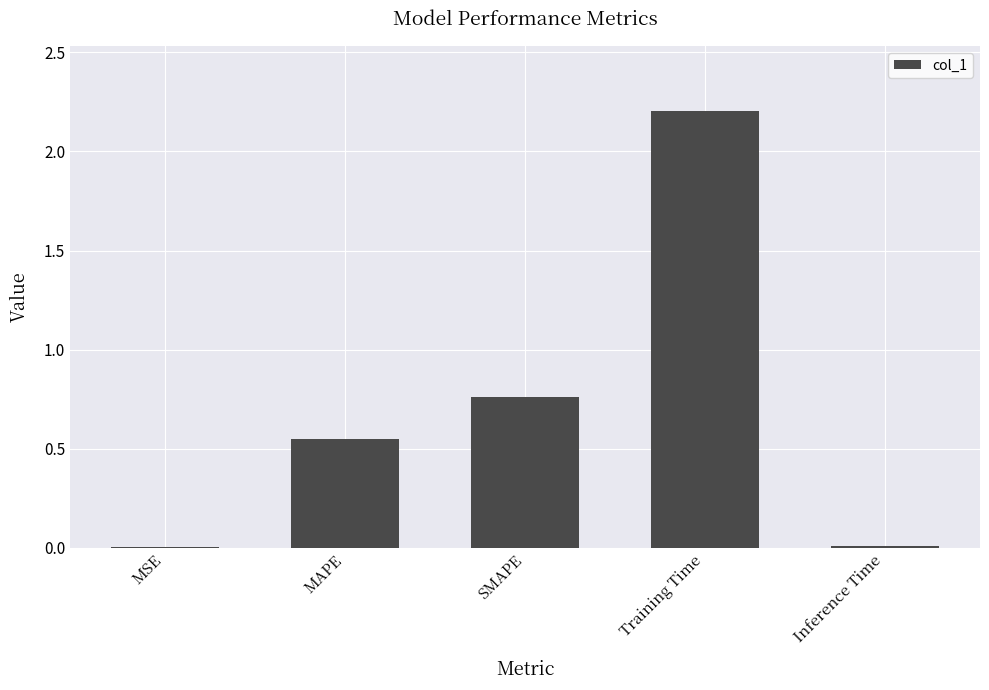

What value does the data have at Training Time?

2.2